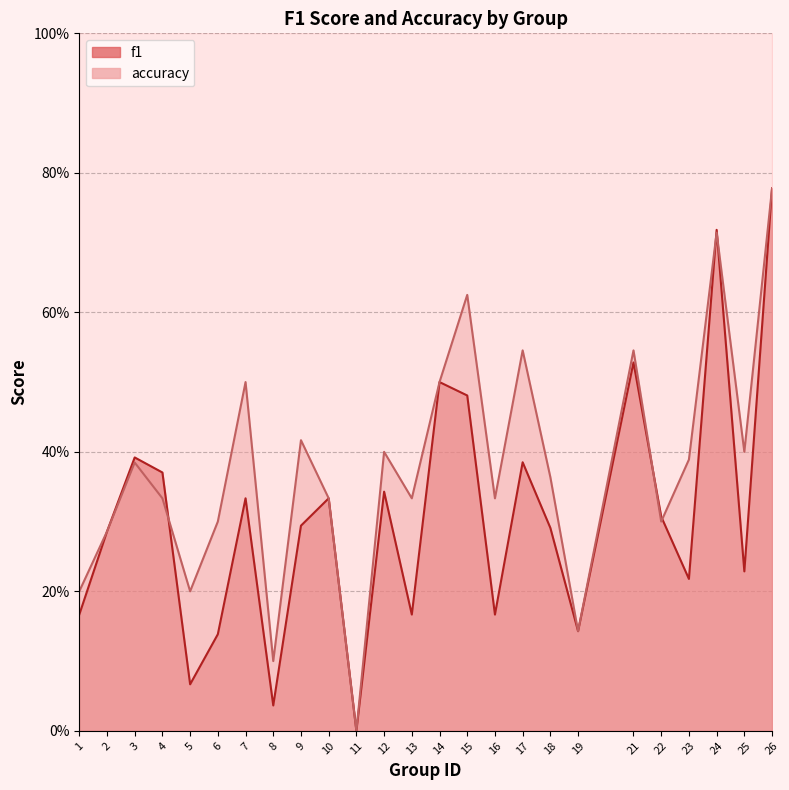

What is the maximum value shown in the chart?

0.8